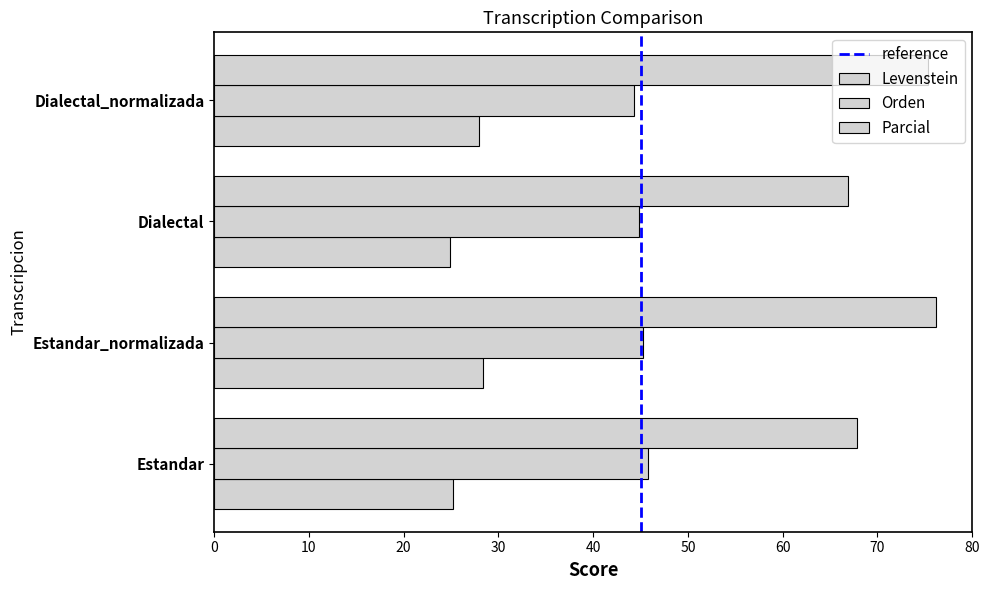

Is it true that Orden equals 45.8 at Estandar?

True